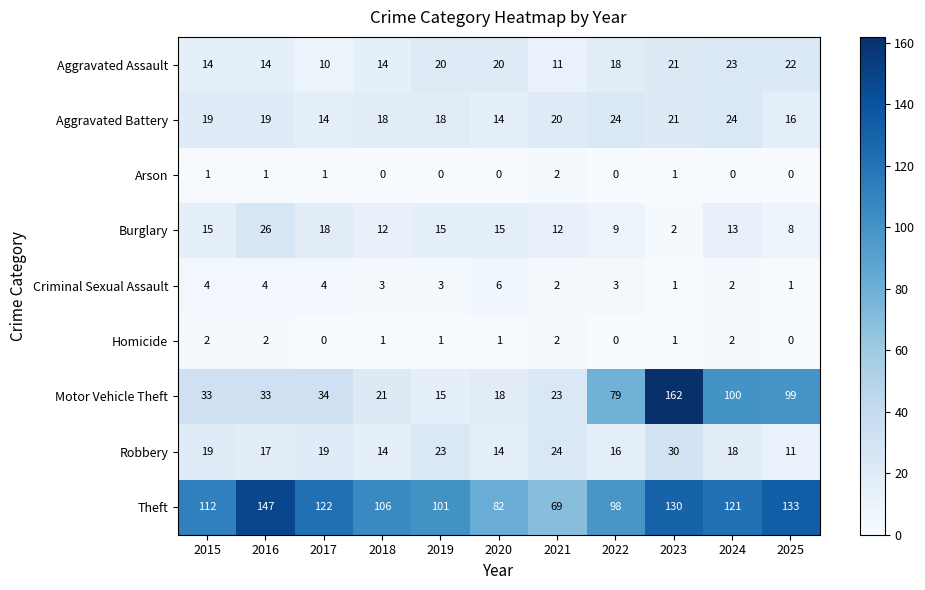

What is the maximum value shown in the chart?

162